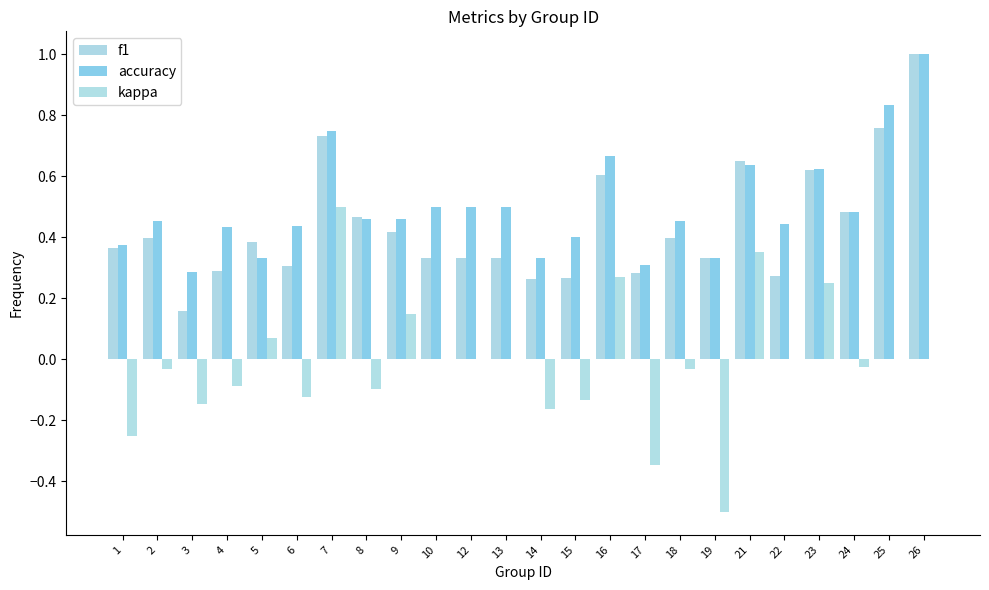

What is the difference between the second highest and minimum values in the f1 series?

0.6